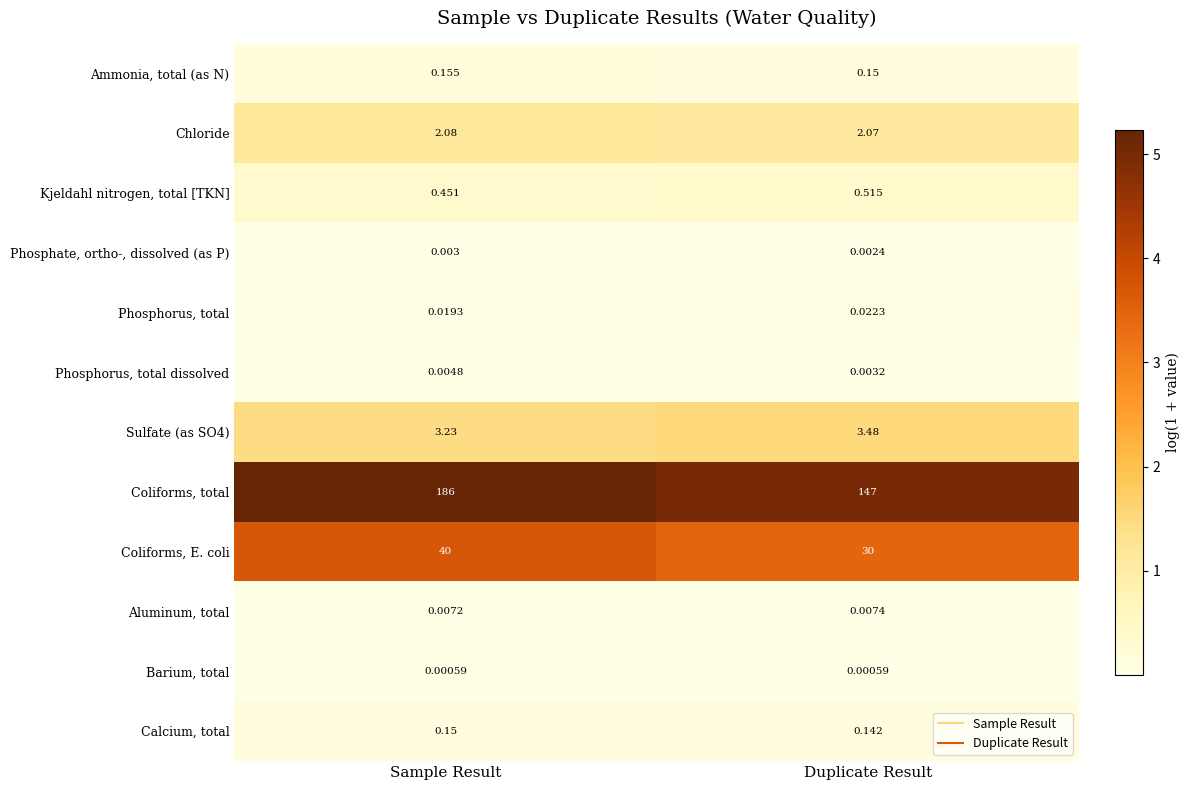

At which label is Coliforms, total closest to 166?

Duplicate Result